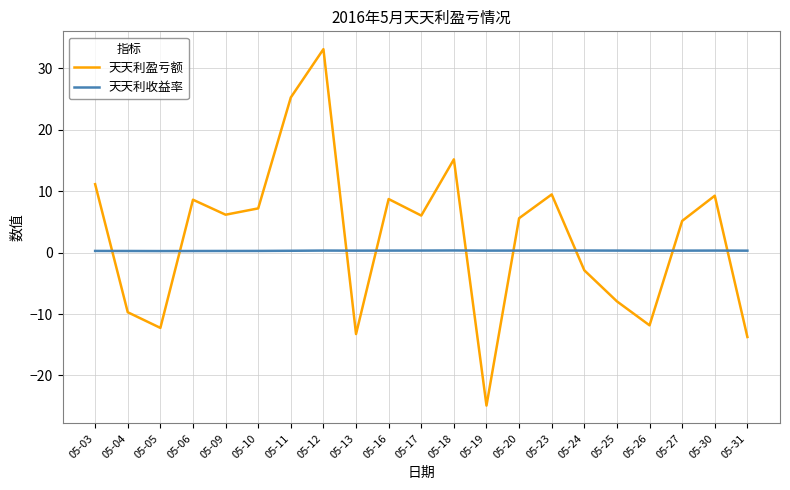

What is the difference between the maximum and second lowest values in the 天天利收益率 series?

0.1